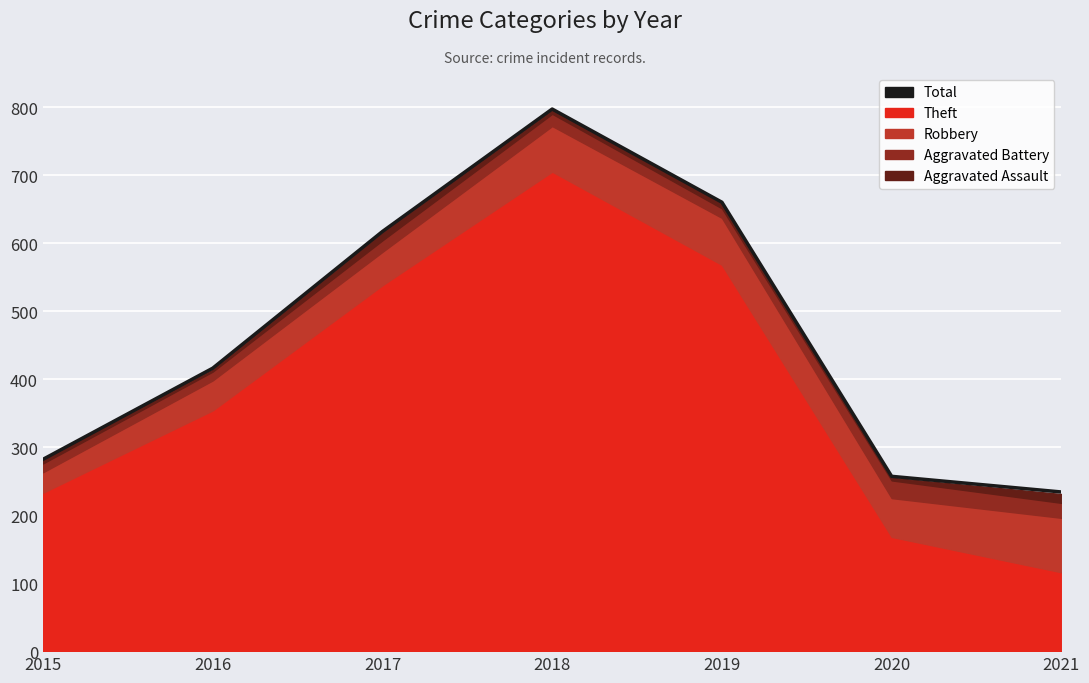

What is the value of the 3rd point from the left?

617